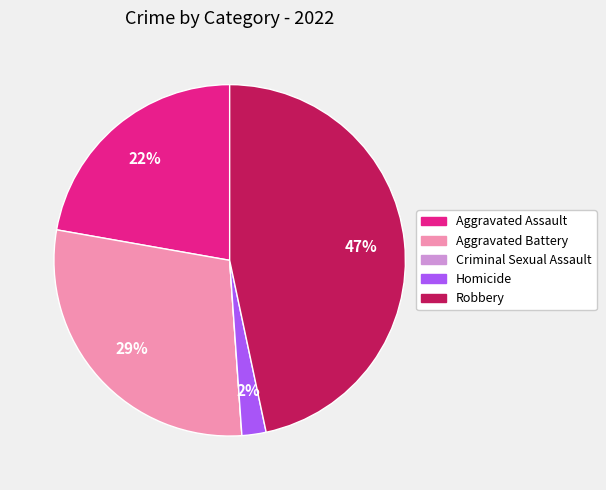

Between Aggravated Battery and Robbery, which is larger?

Robbery